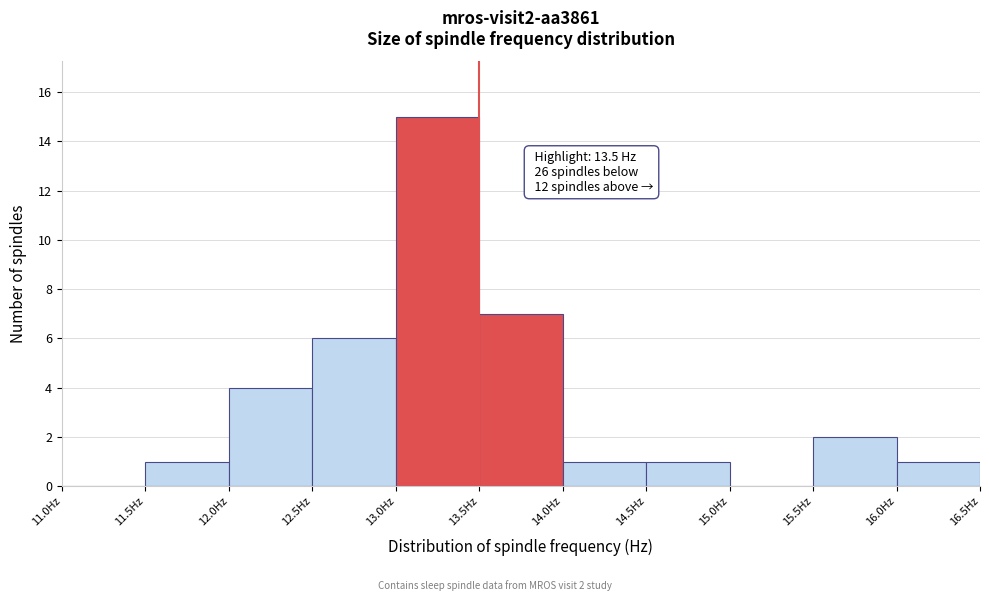

Which range on the x-axis has the tallest bar?

13.0 to 13.5